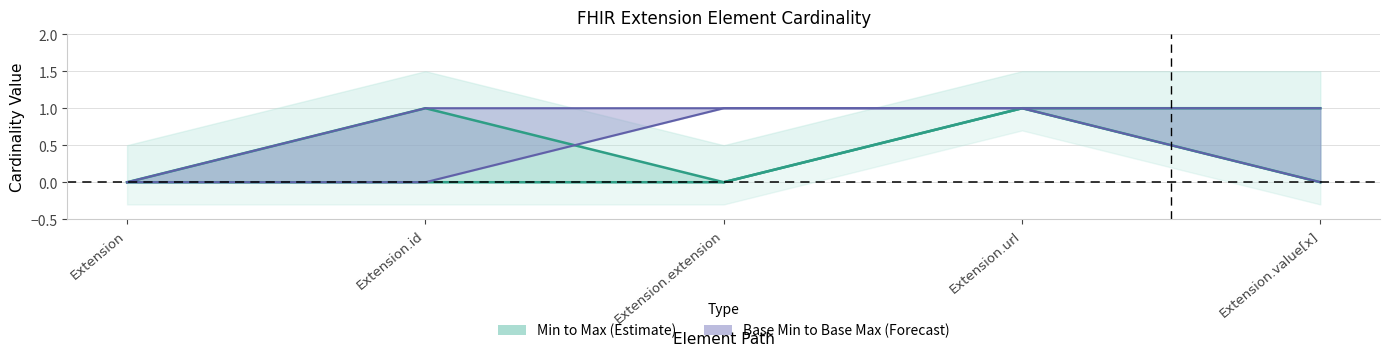

True or false: Max has more than 1 points higher than both neighbors.

False